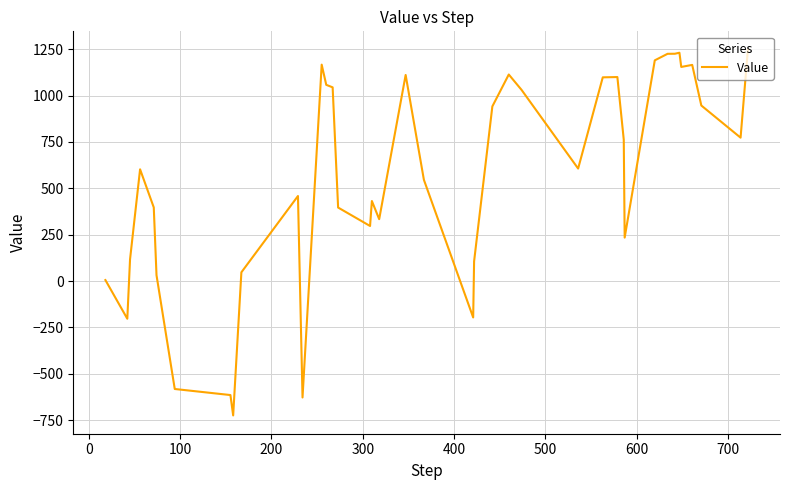

What is the difference between the maximum and minimum values?

1973.3